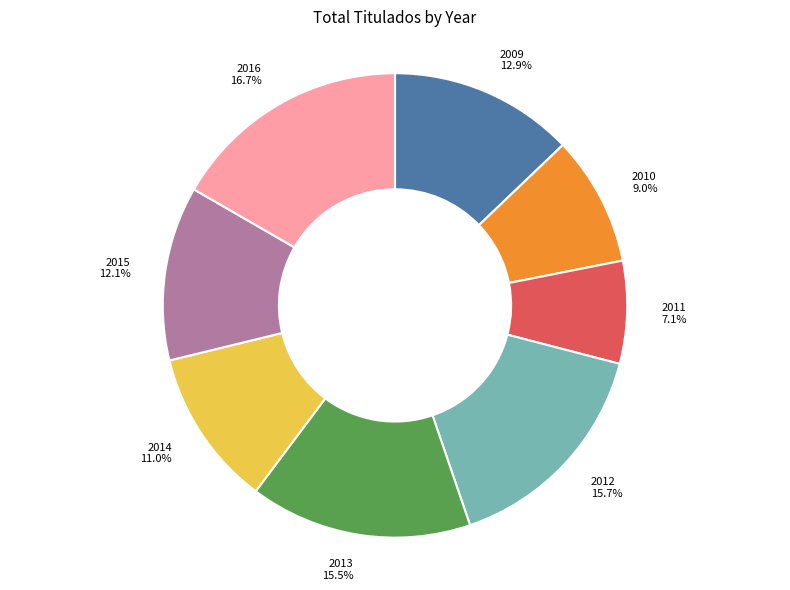

What is the total percentage of 2011 and 2013?

22.6%